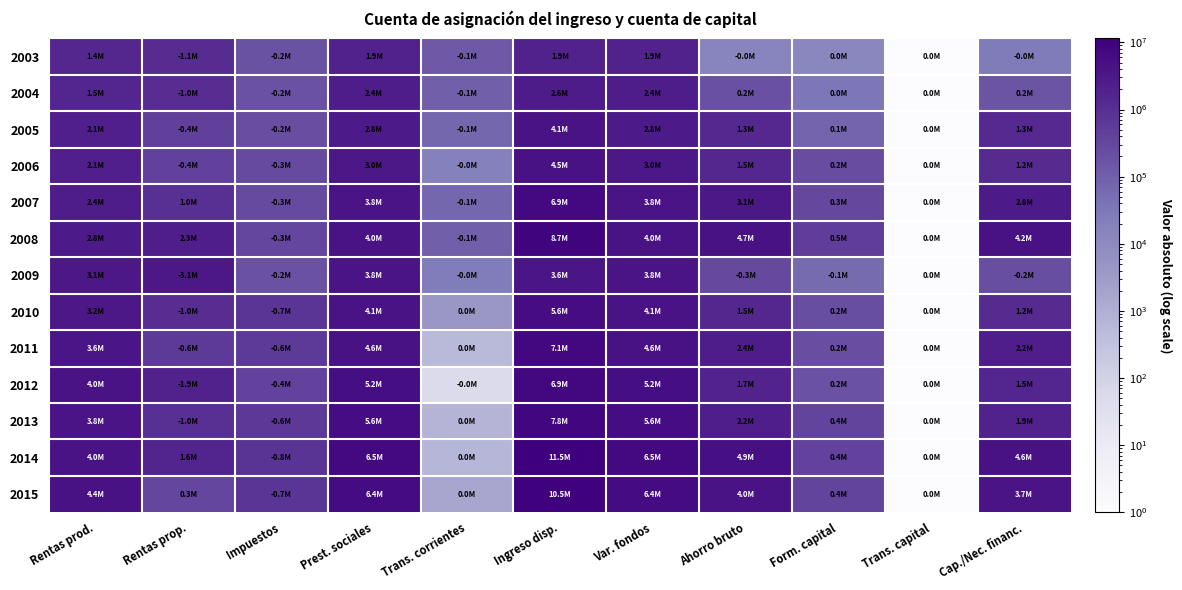

Reading left to right, list all the values displayed in this chart.

2003: Rentas prod.=1432951	Rentas prop.=1139618	Impuestos=178875	Prest. sociales=1918973	Trans. corrientes=128775	Ingreso disp.=1904656	Var. fondos=1918973	Ahorro bruto=14317	Form. capital=12796	Trans. capital=1	Cap./Nec. financ.=27113
2004: Rentas prod.=1526941	Rentas prop.=1027448	Impuestos=190816	Prest. sociales=2351846	Trans. corrientes=104131	Ingreso disp.=2556391	Var. fondos=2351846	Ahorro bruto=204546	Form. capital=31605	Trans. capital=1	Cap./Nec. financ.=172940
2005: Rentas prod.=2075425	Rentas prop.=426757	Impuestos=232396	Prest. sociales=2775159	Trans. corrientes=70115	Ingreso disp.=4121316	Var. fondos=2775159	Ahorro bruto=1346157	Form. capital=80312	Trans. capital=1	Cap./Nec. financ.=1265845
2006: Rentas prod.=2148557	Rentas prop.=405305	Impuestos=267396	Prest. sociales=3040589	Trans. corrientes=17778	Ingreso disp.=4498669	Var. fondos=3040589	Ahorro bruto=1458079	Form. capital=244639	Trans. capital=1	Cap./Nec. financ.=1213441
2007: Rentas prod.=2435153	Rentas prop.=963698	Impuestos=269284	Prest. sociales=3839752	Trans. corrientes=69741	Ingreso disp.=6899578	Var. fondos=3839752	Ahorro bruto=3059826	Form. capital=302756	Trans. capital=1	Cap./Nec. financ.=2757070
2008: Rentas prod.=2805418	Rentas prop.=2289523	Impuestos=322166	Prest. sociales=4049758	Trans. corrientes=100769	Ingreso disp.=8721764	Var. fondos=4049758	Ahorro bruto=4672006	Form. capital=487671	Trans. capital=1	Cap./Nec. financ.=4184335
2009: Rentas prod.=3081486	Rentas prop.=3147141	Impuestos=186544	Prest. sociales=3837047	Trans. corrientes=25693	Ingreso disp.=3559156	Var. fondos=3837047	Ahorro bruto=277890	Form. capital=57501	Trans. capital=1	Cap./Nec. financ.=220389
2010: Rentas prod.=3194166	Rentas prop.=1042993	Impuestos=701993	Prest. sociales=4129586	Trans. corrientes=4138	Ingreso disp.=5582905	Var. fondos=4129586	Ahorro bruto=1453318	Form. capital=210545	Trans. capital=1	Cap./Nec. financ.=1242773
2011: Rentas prod.=3576781	Rentas prop.=559110	Impuestos=578671	Prest. sociales=4637084	Trans. corrientes=518	Ingreso disp.=7076602	Var. fondos=4637084	Ahorro bruto=2439518	Form. capital=233630	Trans. capital=1	Cap./Nec. financ.=2205888
2012: Rentas prod.=3962208	Rentas prop.=1866484	Impuestos=383059	Prest. sociales=5214571	Trans. corrientes=51	Ingreso disp.=6927186	Var. fondos=5214571	Ahorro bruto=1712614	Form. capital=191624	Trans. capital=1	Cap./Nec. financ.=1520990
2013: Rentas prod.=3814996	Rentas prop.=966657	Impuestos=620412	Prest. sociales=5592207	Trans. corrientes=729	Ingreso disp.=7820862	Var. fondos=5592207	Ahorro bruto=2228655	Form. capital=361906	Trans. capital=1	Cap./Nec. financ.=1866749
2014: Rentas prod.=4047367	Rentas prop.=1638565	Impuestos=750544	Prest. sociales=6534666	Trans. corrientes=631	Ingreso disp.=11470686	Var. fondos=6534666	Ahorro bruto=4936019	Form. capital=382097	Trans. capital=1	Cap./Nec. financ.=4553923
2015: Rentas prod.=4442837	Rentas prop.=323827	Impuestos=729524	Prest. sociales=6443815	Trans. corrientes=1628	Ingreso disp.=10482583	Var. fondos=6443815	Ahorro bruto=4038768	Form. capital=362140	Trans. capital=1	Cap./Nec. financ.=3676628